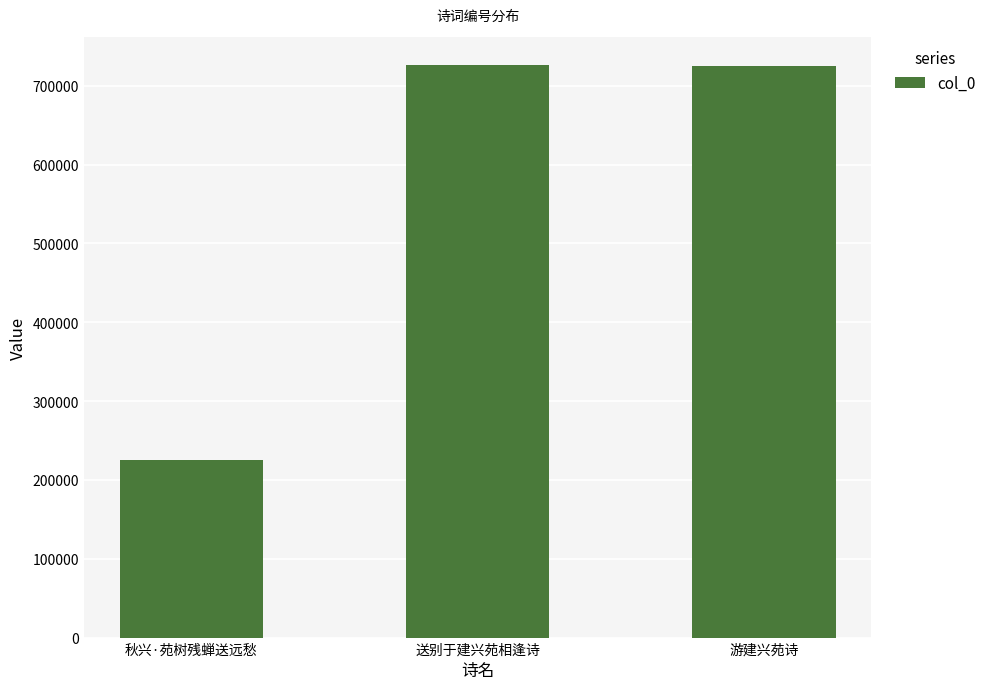

How many distinct data groups are displayed?

1